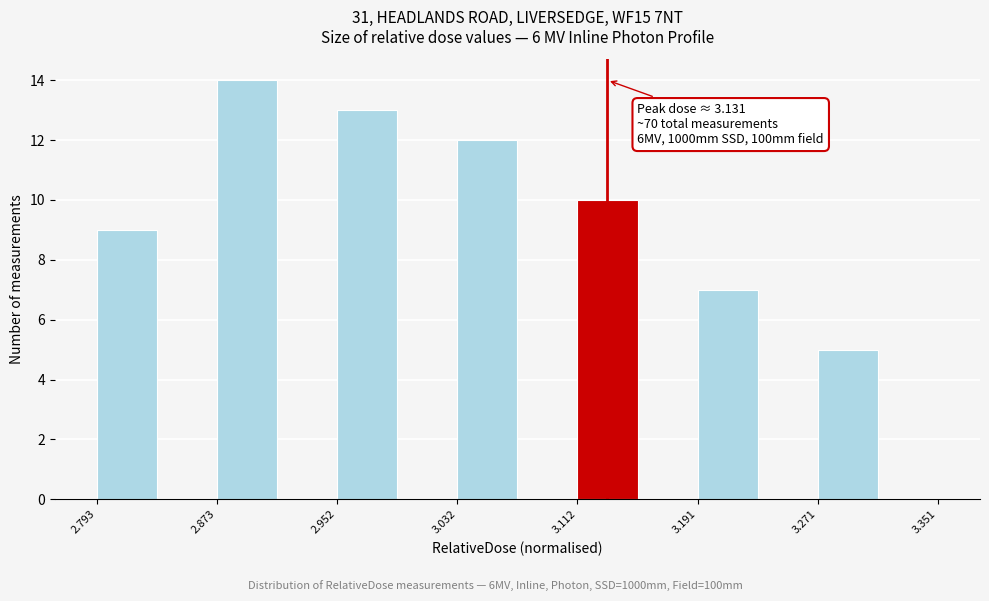

Around what value on the x-axis is the tallest bar? Give the approximate position of its centre, as read against the axis.

2.89